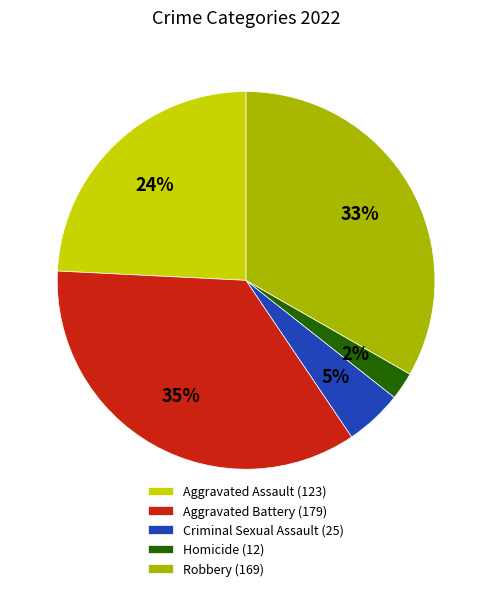

Count the number of slices in the pie.

5